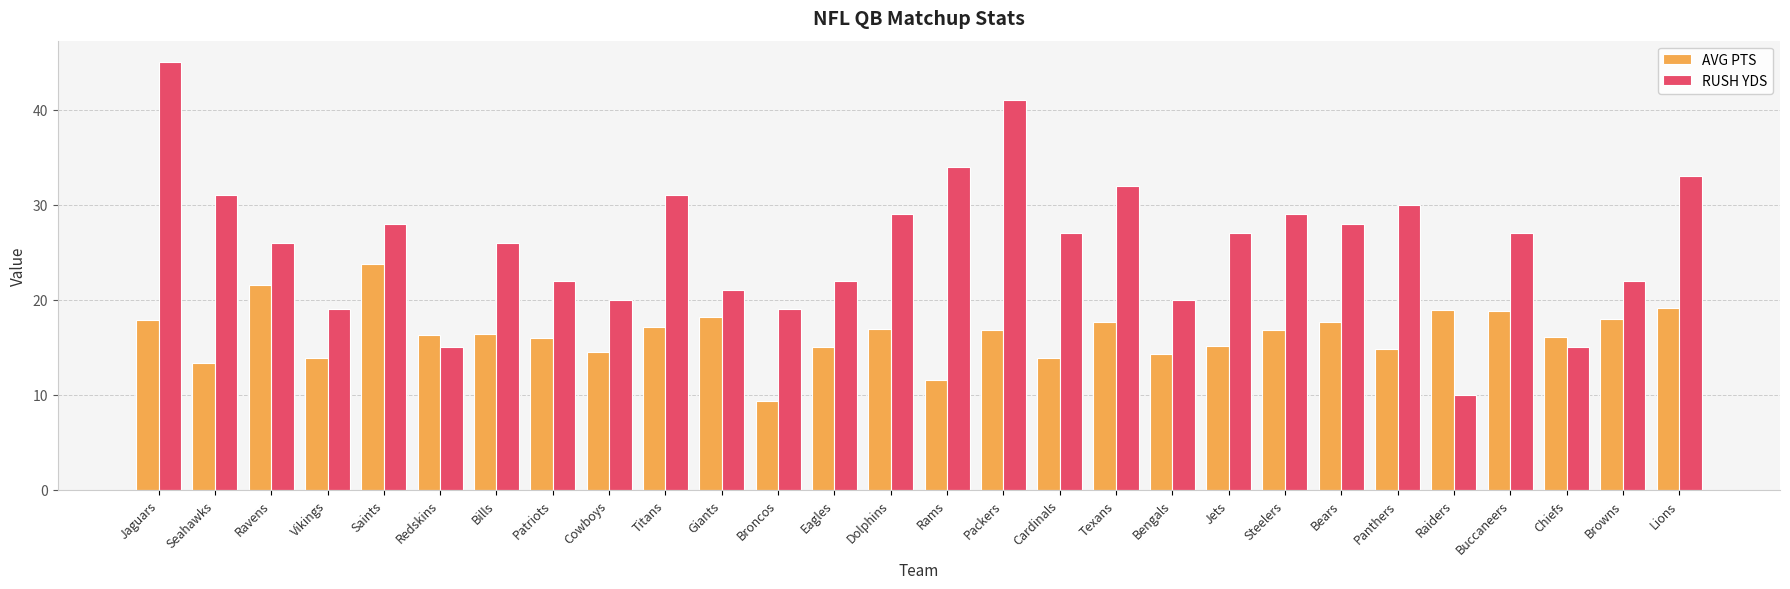

How many bars are there in total?

56